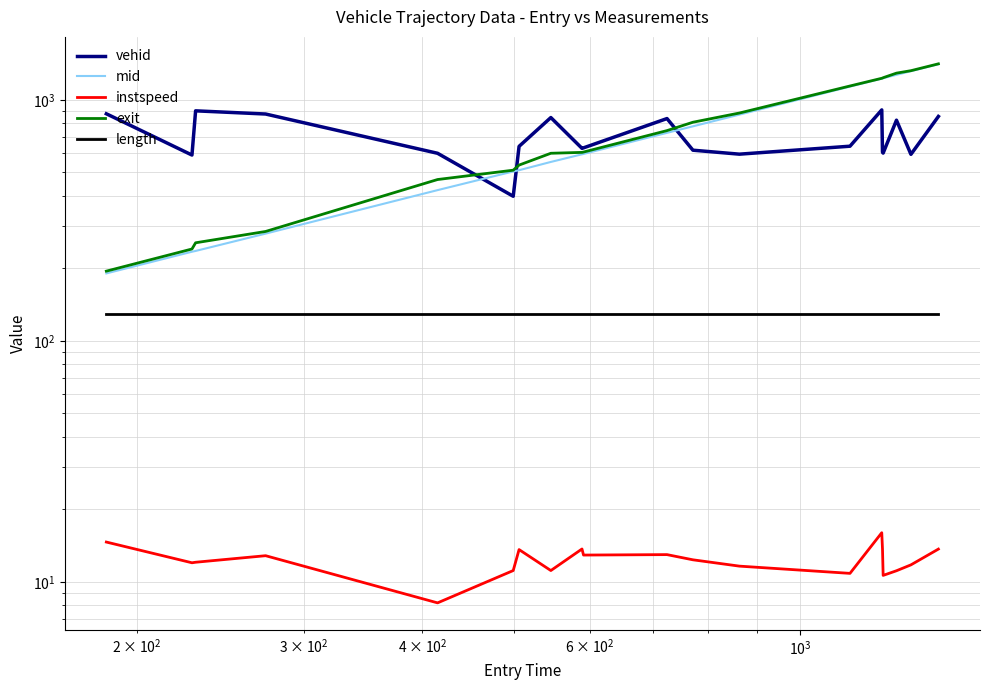

True or false: vehid and length cross at least once.

False